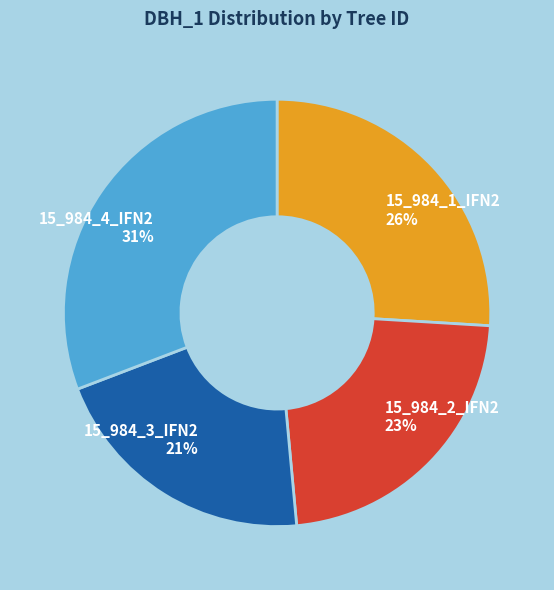

To the nearest percent, what portion does 15_984_1_IFN2 represent?

26%